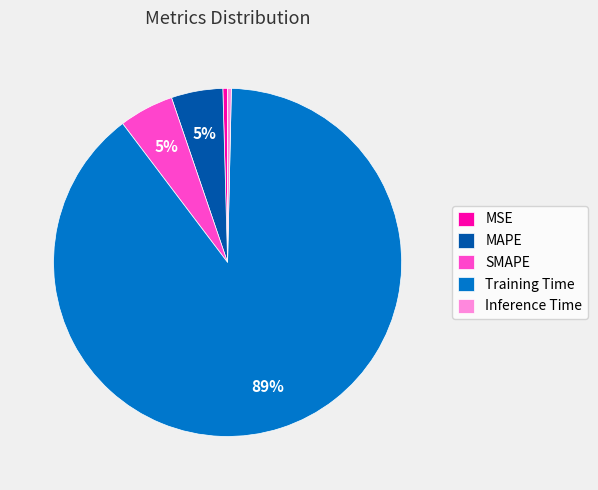

Is the sum of SMAPE and Inference Time greater than half?

No